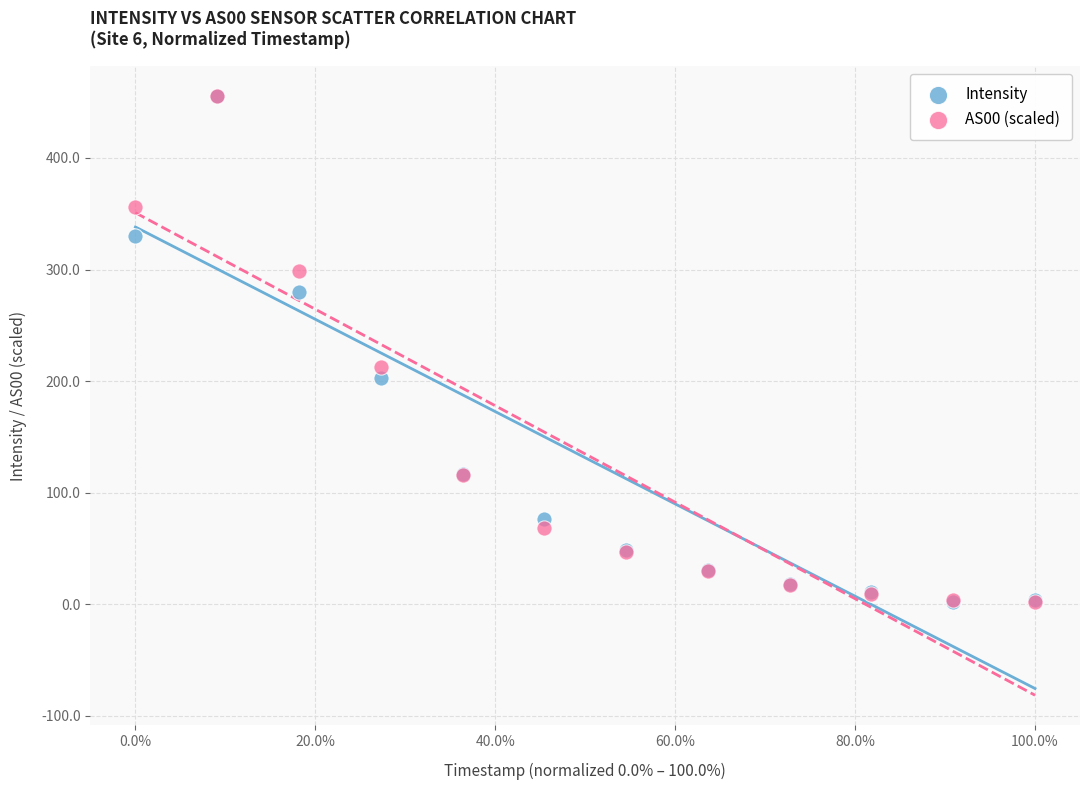

In the Intensity series, what Y value is closest to 228?

202.5